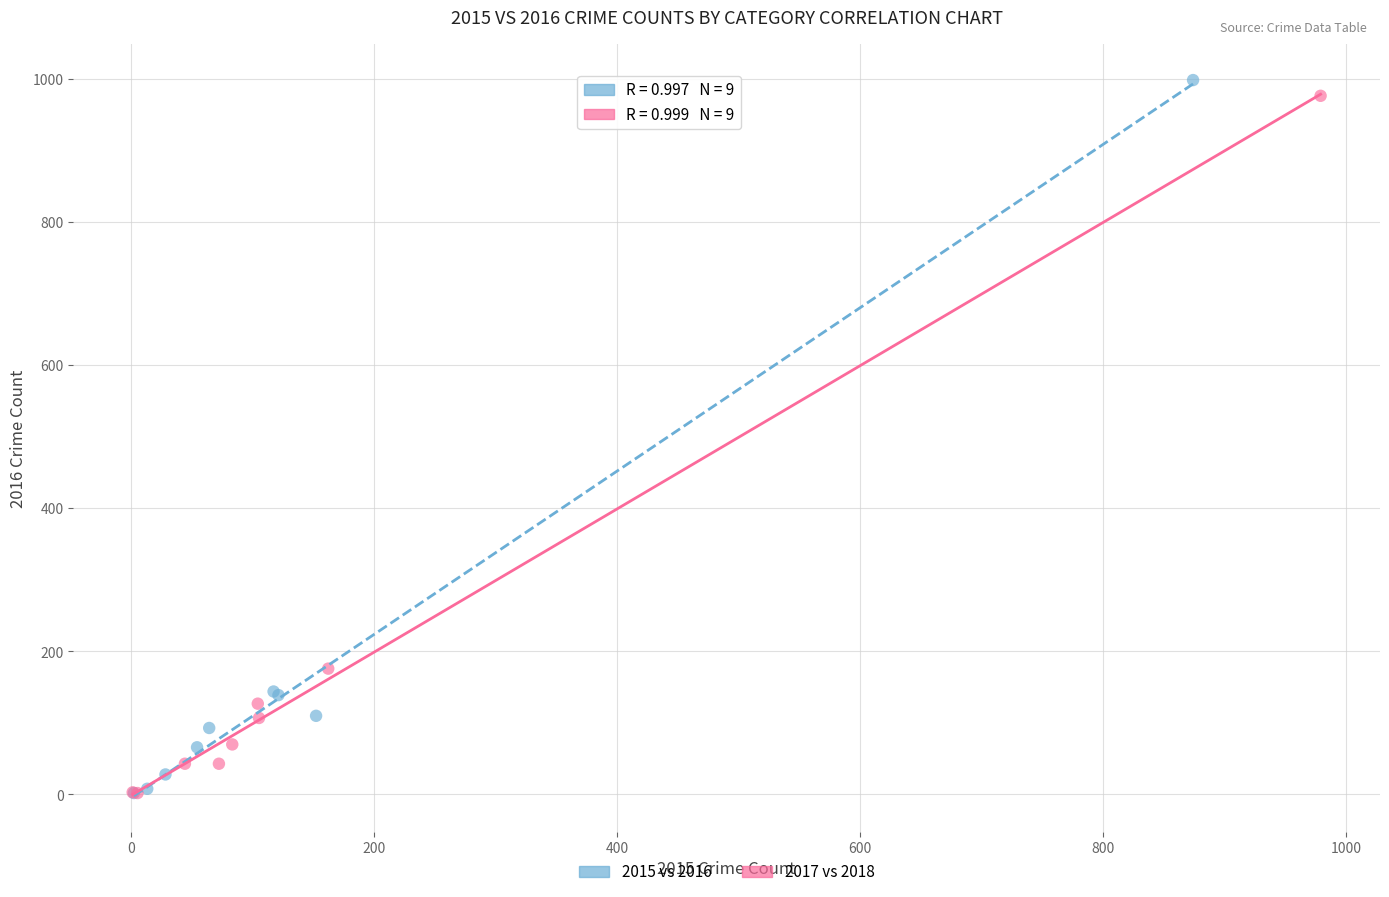

Which series reaches the maximum Y coordinate?

2015 vs 2016